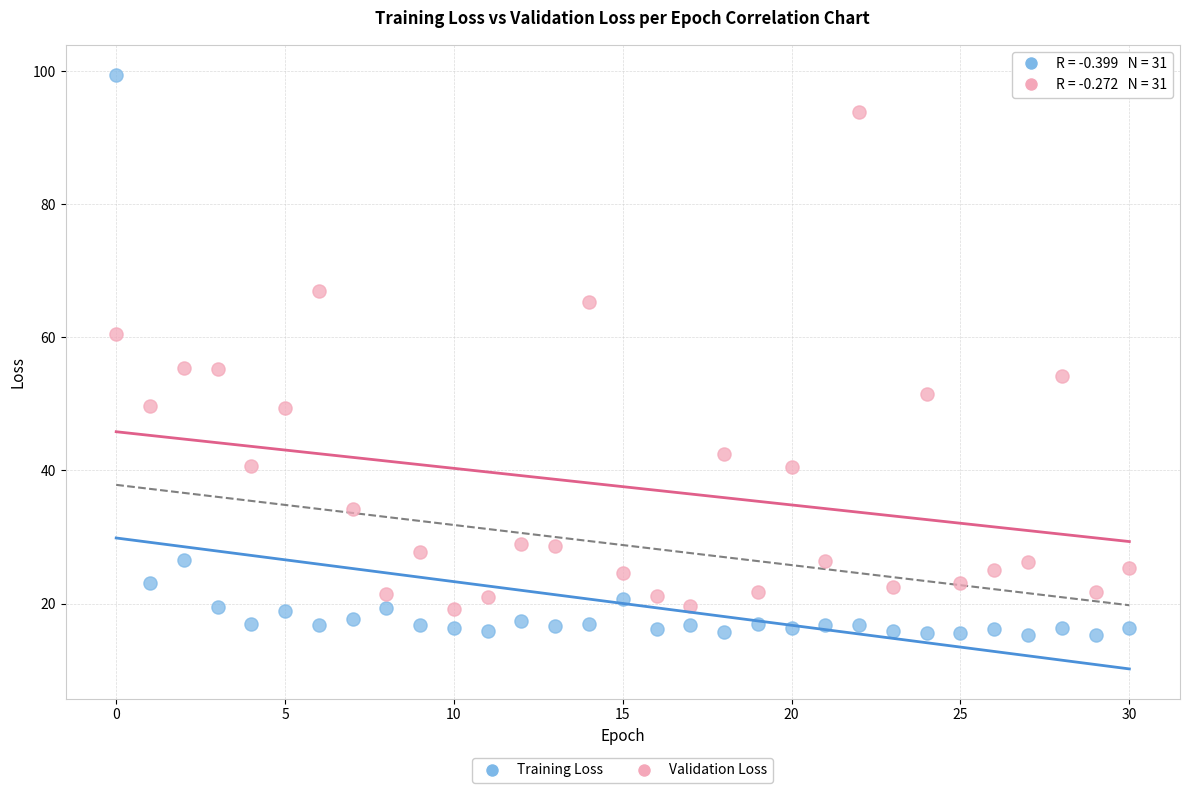

Which series contains the lowest Y value?

Training Loss